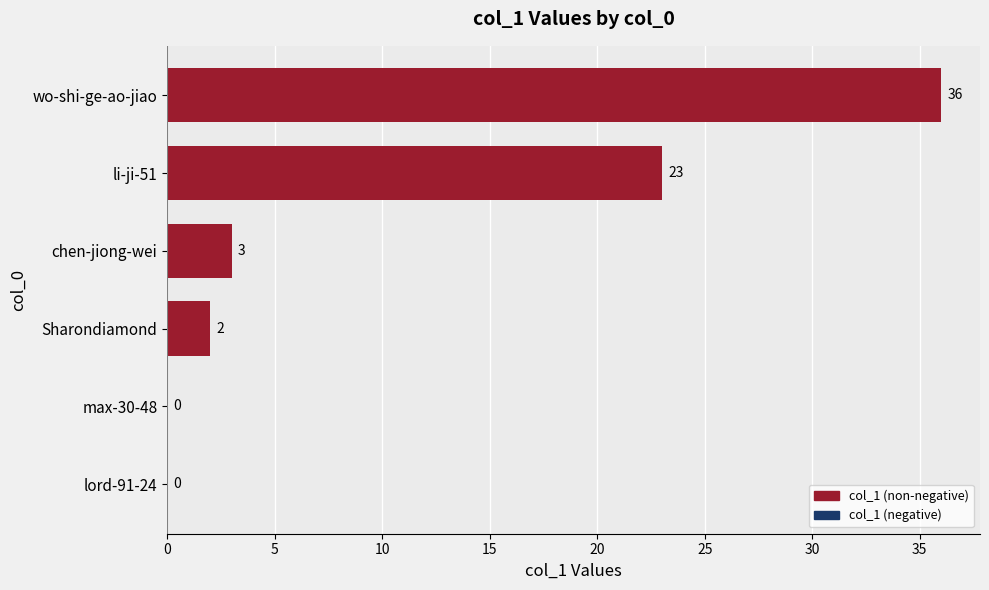

The value at wo-shi-ge-ao-jiao is 36. True or false?

True